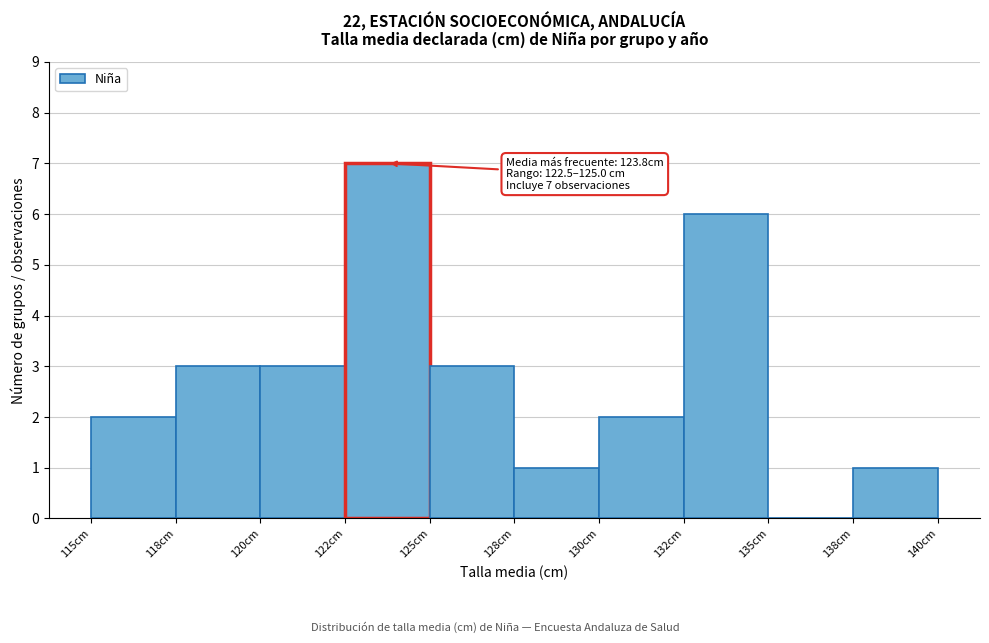

Reading right to left, what are all the values shown in this chart?

138cm=1	135cm=0	132cm=6	130cm=2	128cm=1	125cm=3	122cm=7	120cm=3	118cm=3	115cm=2